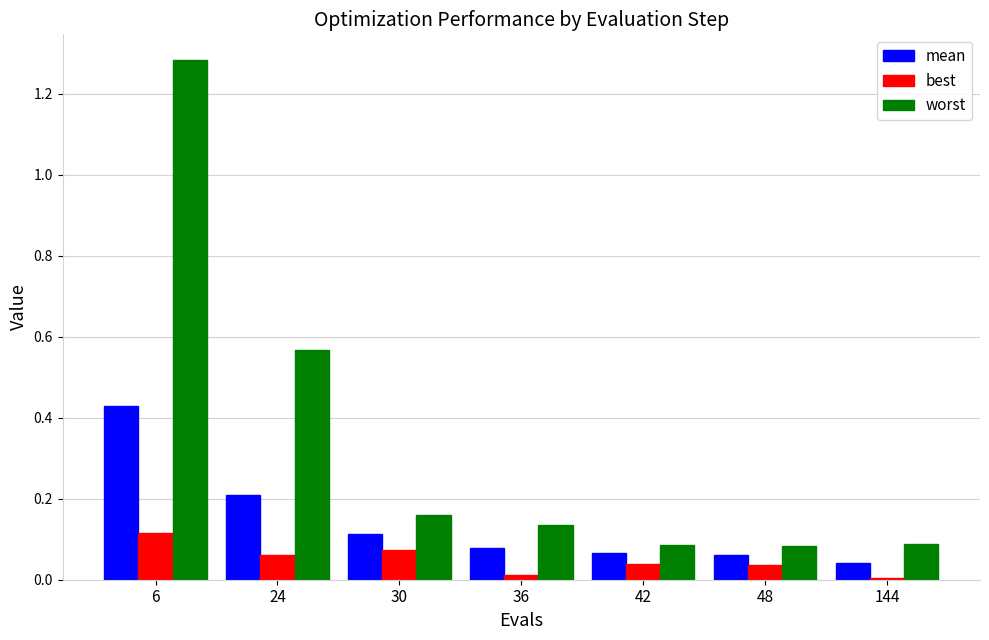

Is the value of best at 24 greater than the value of worst at 24?

No